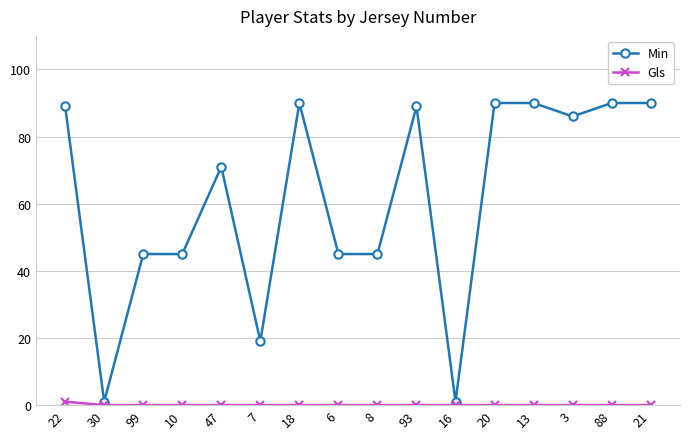

True or false: Min has a value of 74 at 99.

False